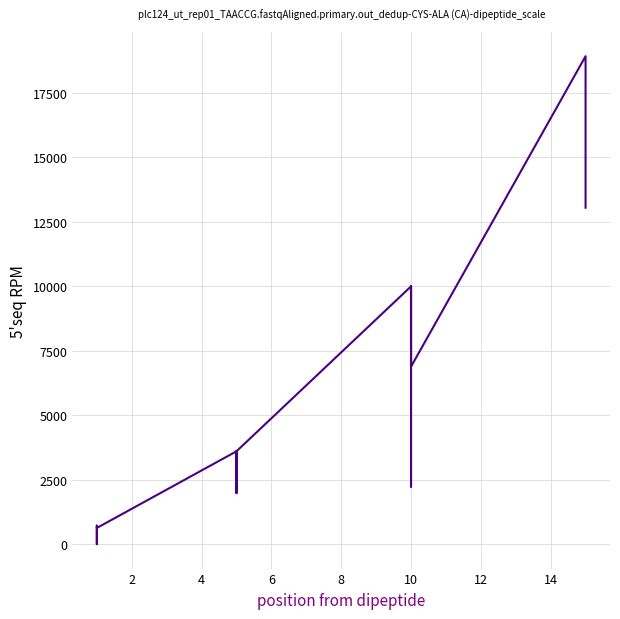

What is the difference between the second highest and second lowest values?

12590